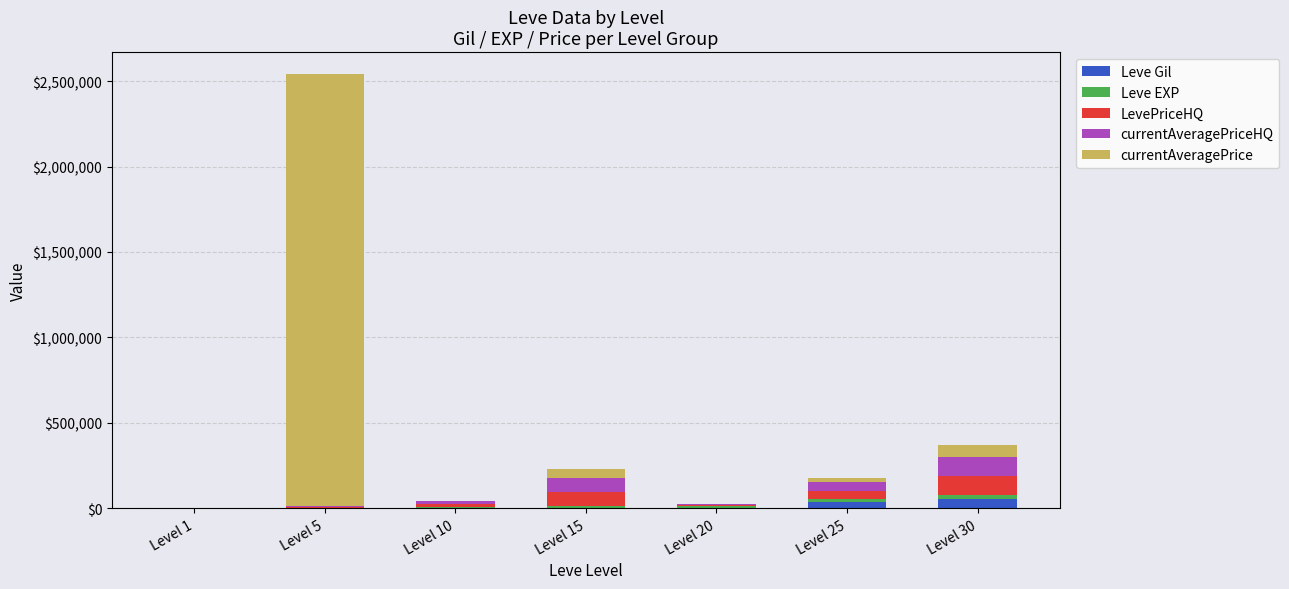

At which category is the sum across all series the highest?

Level 5